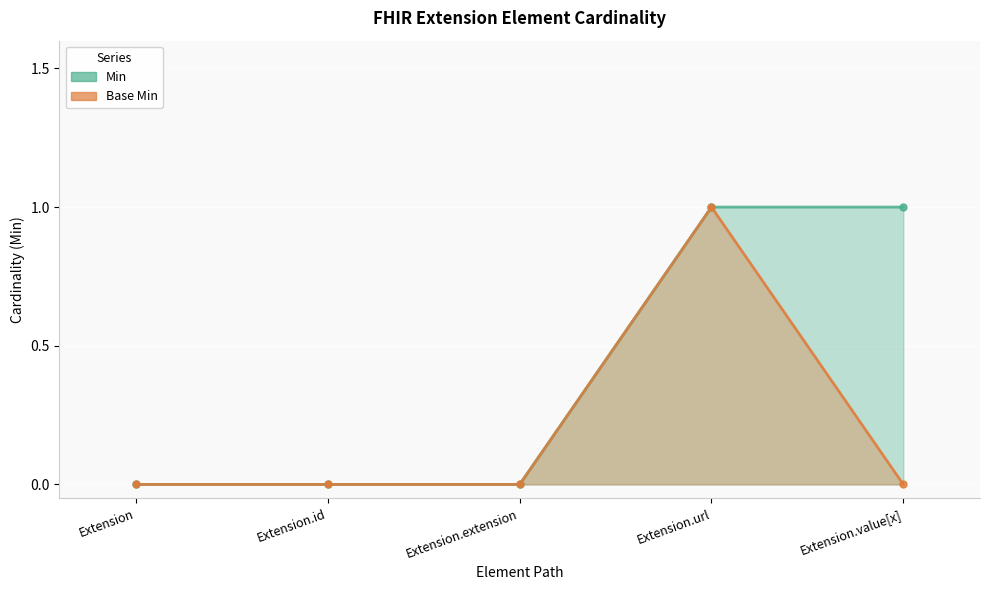

Rank the categories by Base Min value from lowest to highest.

Extension, Extension.id, Extension.extension, Extension.value[x], Extension.url